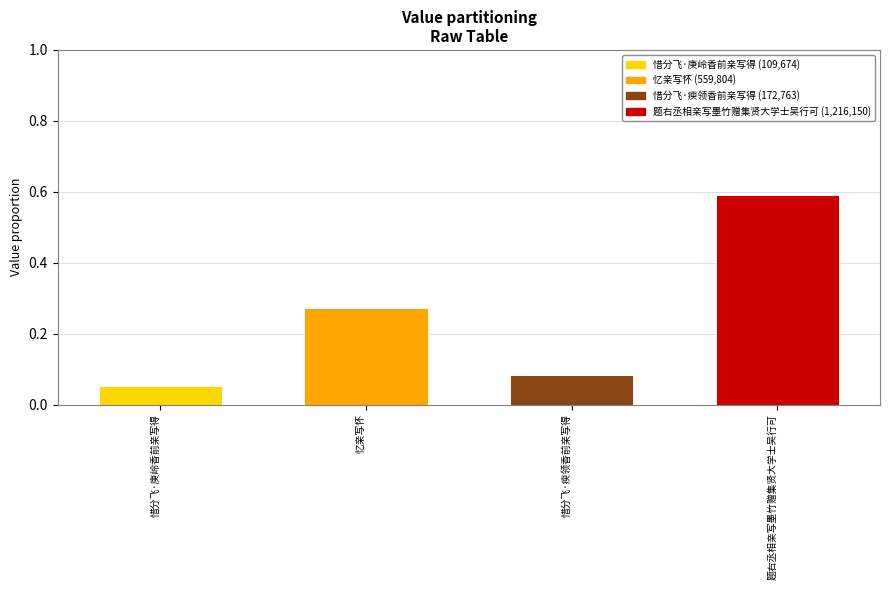

What is the total value across all series at 题右丞相亲写墨竹赠集贤大学士吴行可?

0.6